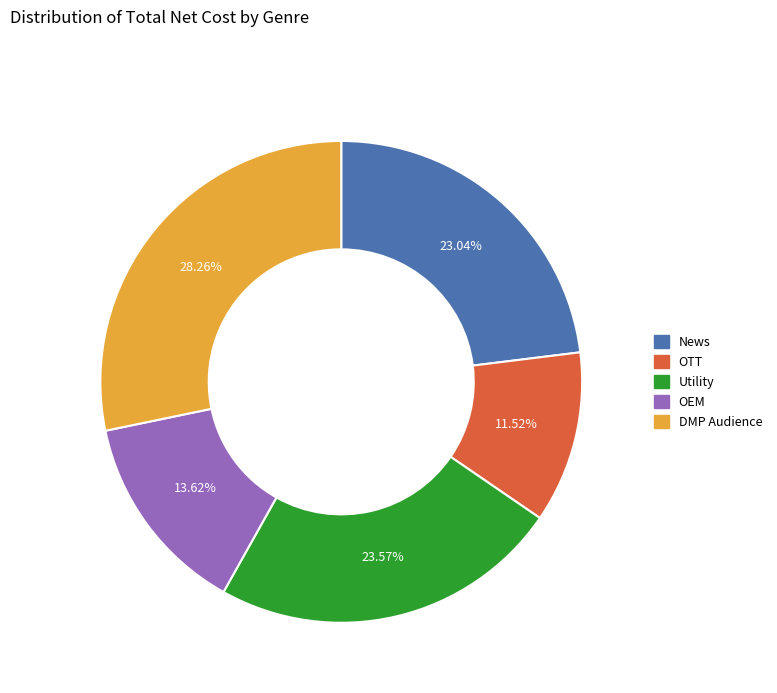

Which category has the smallest portion of the pie?

OTT